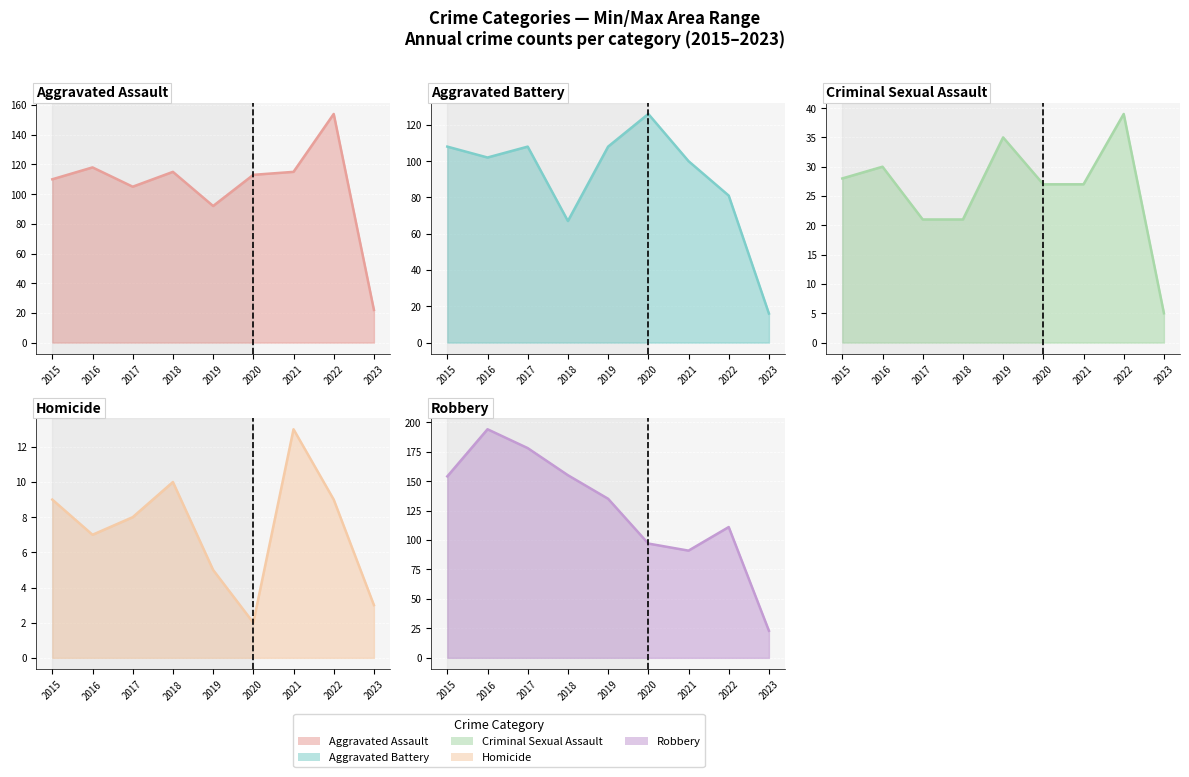

Rank the categories by Aggravated Assault (line) value from lowest to highest.

2023, 2019, 2017, 2015, 2020, 2018, 2021, 2016, 2022